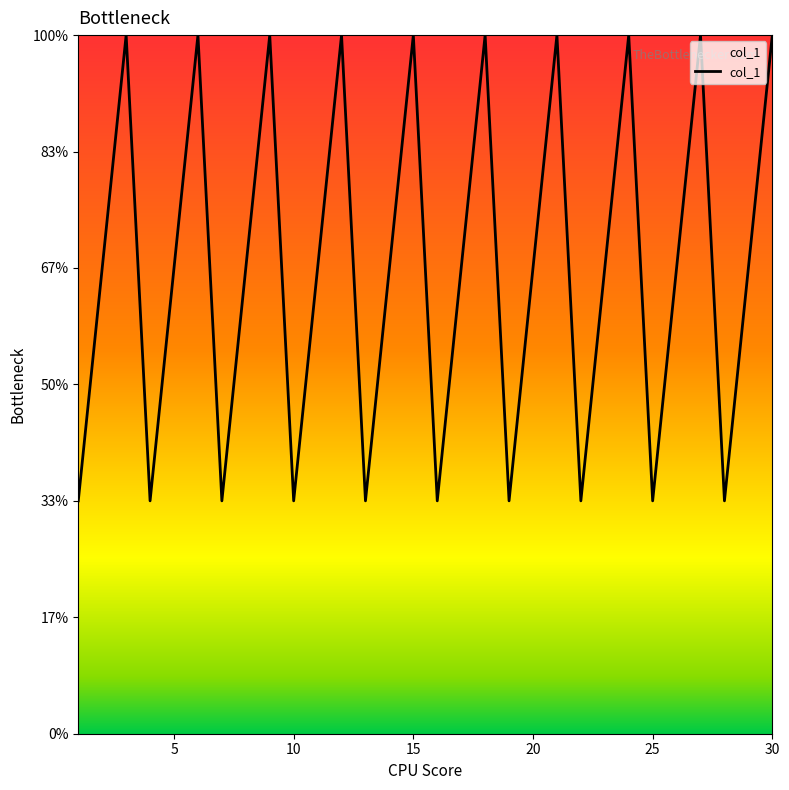

Is this an area chart (filled region under the line)?

Yes